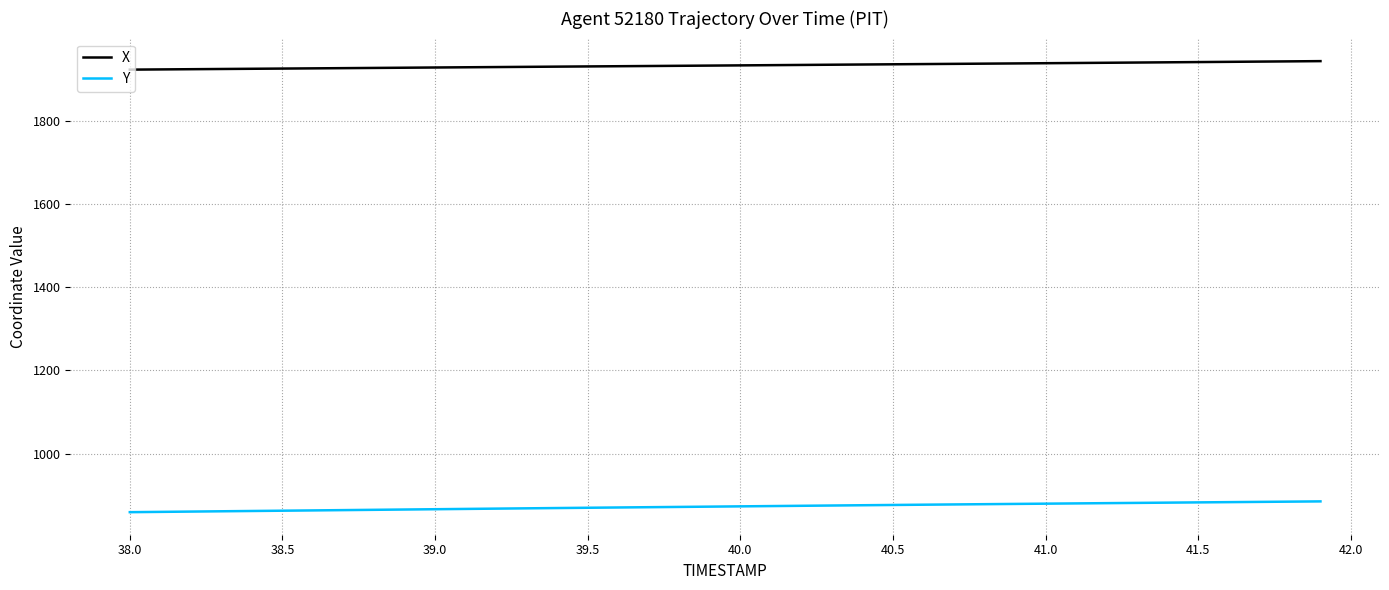

At how many categories does at least one series exceed 1028?

40